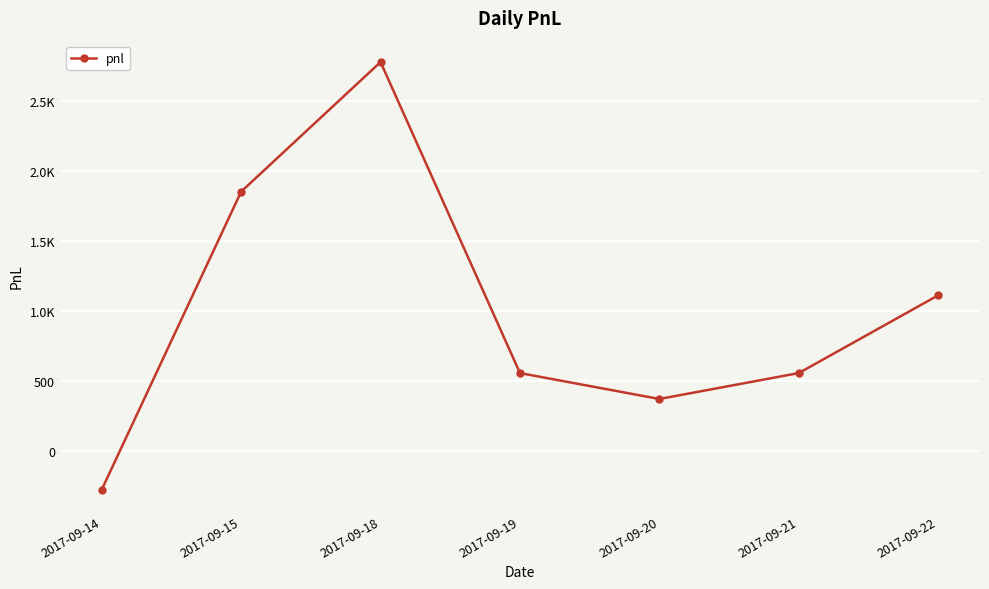

Where does the data first go above 555?

2017-09-15